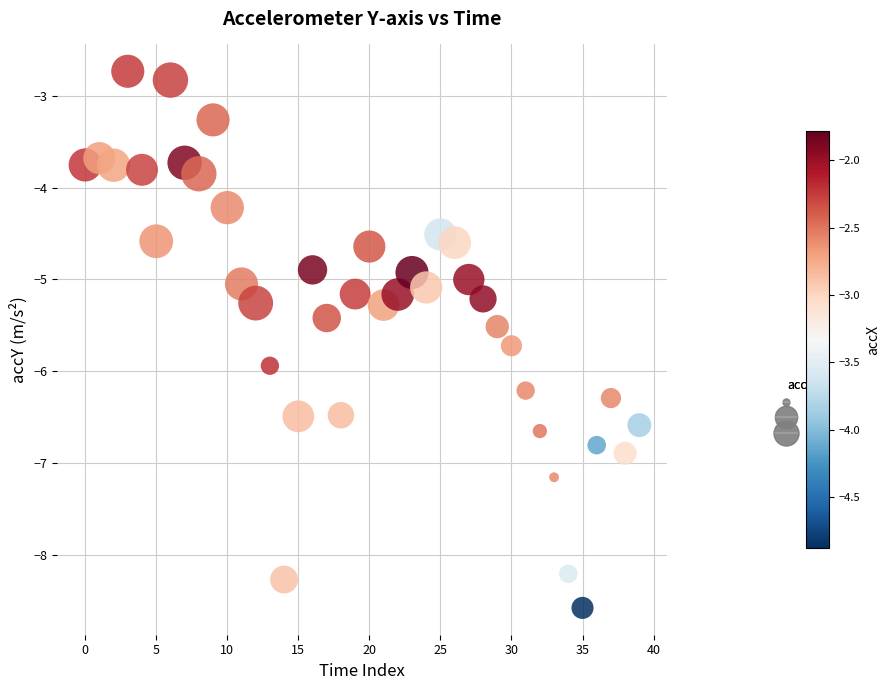

What is the range of Y values (max minus min)?

5.8